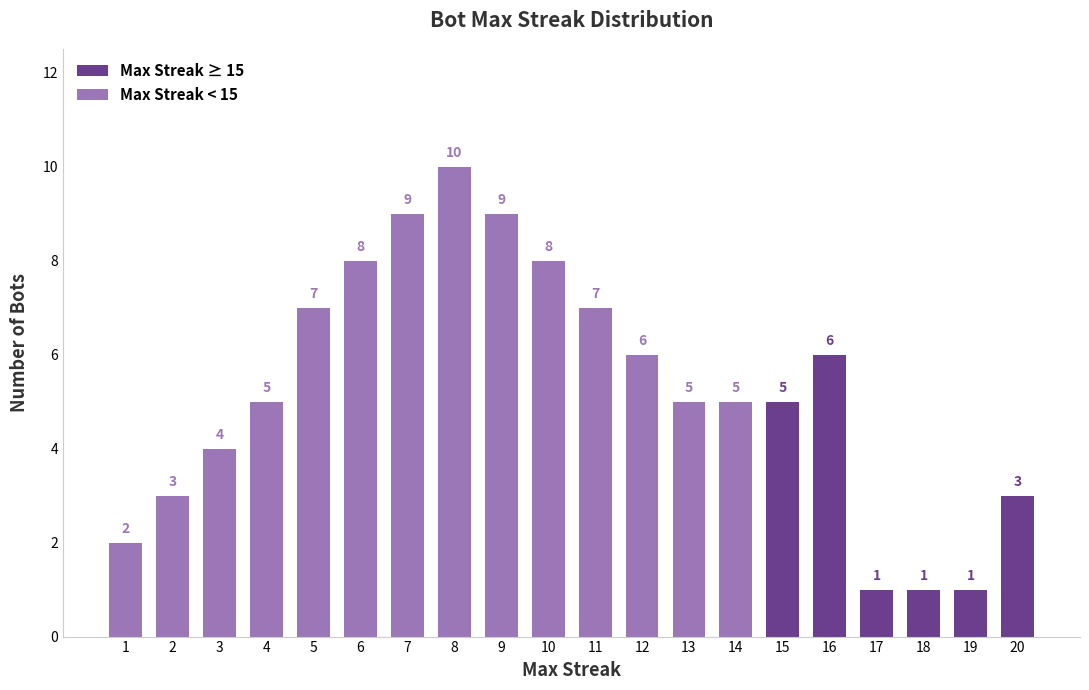

What is the highest value of the Max Streak ≥ 15 series?

6